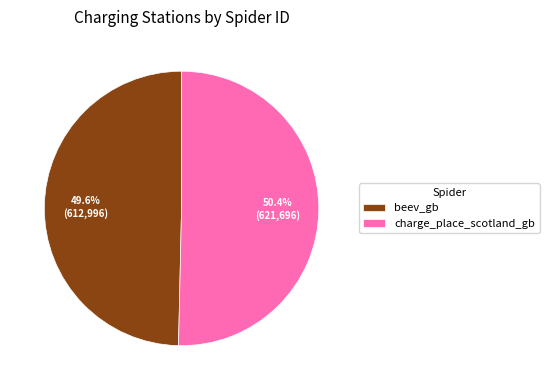

The beev_gb slice represents 43% of the pie. True or false?

False